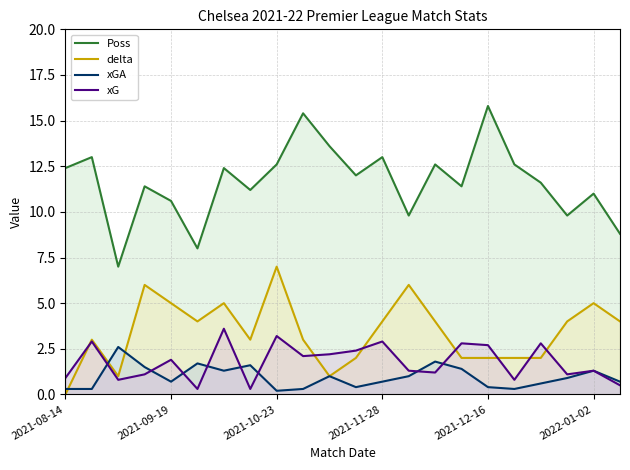

Reading left to right, transcribe all the data shown in this chart.

Poss: 12.4	13.0	7.0	11.4	10.6	8.0	12.4	11.2	12.6	15.4	13.6	12.0	13.0	9.8	12.6	11.4	15.8	12.6	11.6	9.8	11.0	8.8
delta: 0.0	3.0	1.0	6.0	5.0	4.0	5.0	3.0	7.0	3.0	1.0	2.0	4.0	6.0	4.0	2.0	2.0	2.0	2.0	4.0	5.0	4.0
xGA: 0.3	0.3	2.6	1.5	0.7	1.7	1.3	1.6	0.2	0.3	1.0	0.4	0.7	1.0	1.8	1.4	0.4	0.3	0.6	0.9	1.3	0.7
xG: 0.9	2.9	0.8	1.1	1.9	0.3	3.6	0.3	3.2	2.1	2.2	2.4	2.9	1.3	1.2	2.8	2.7	0.8	2.8	1.1	1.3	0.5